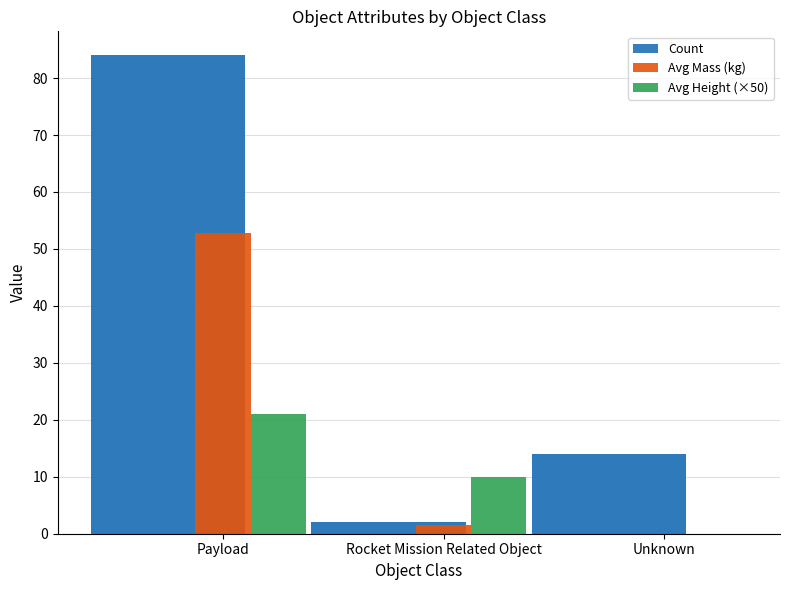

What is the label of the 1st bar from the left?

Payload